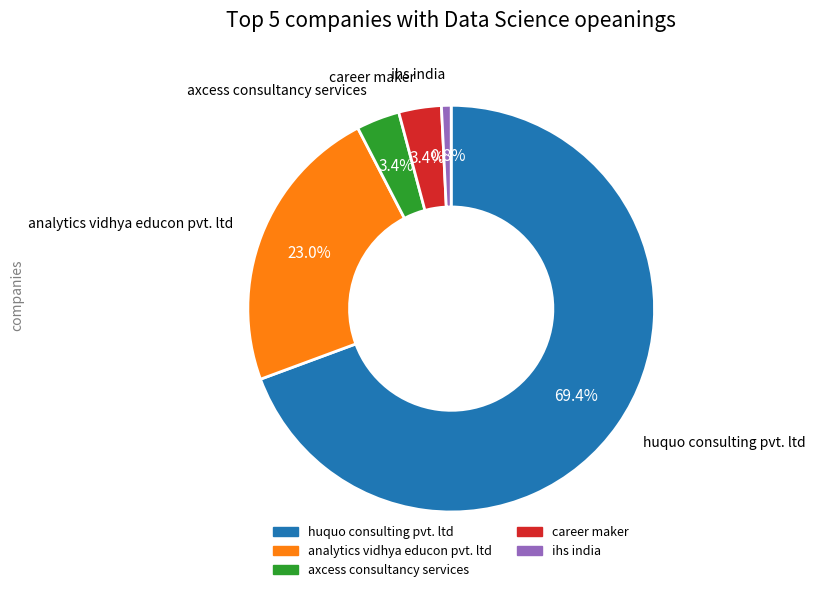

Is there a majority slice in this chart?

Yes